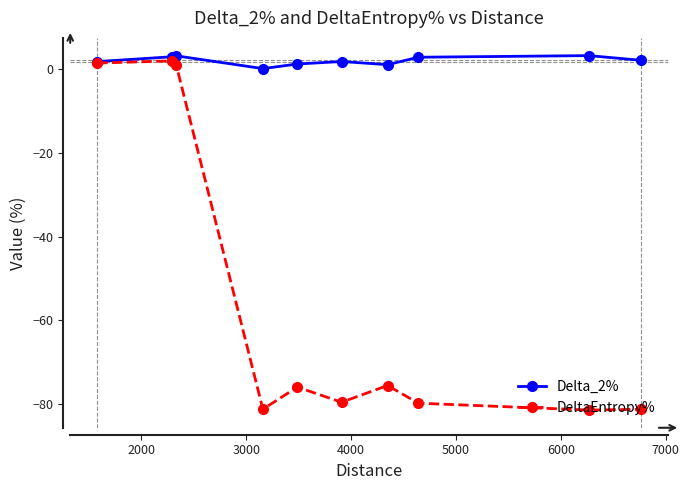

Which series has the widest spread of values?

DeltaEntropy%